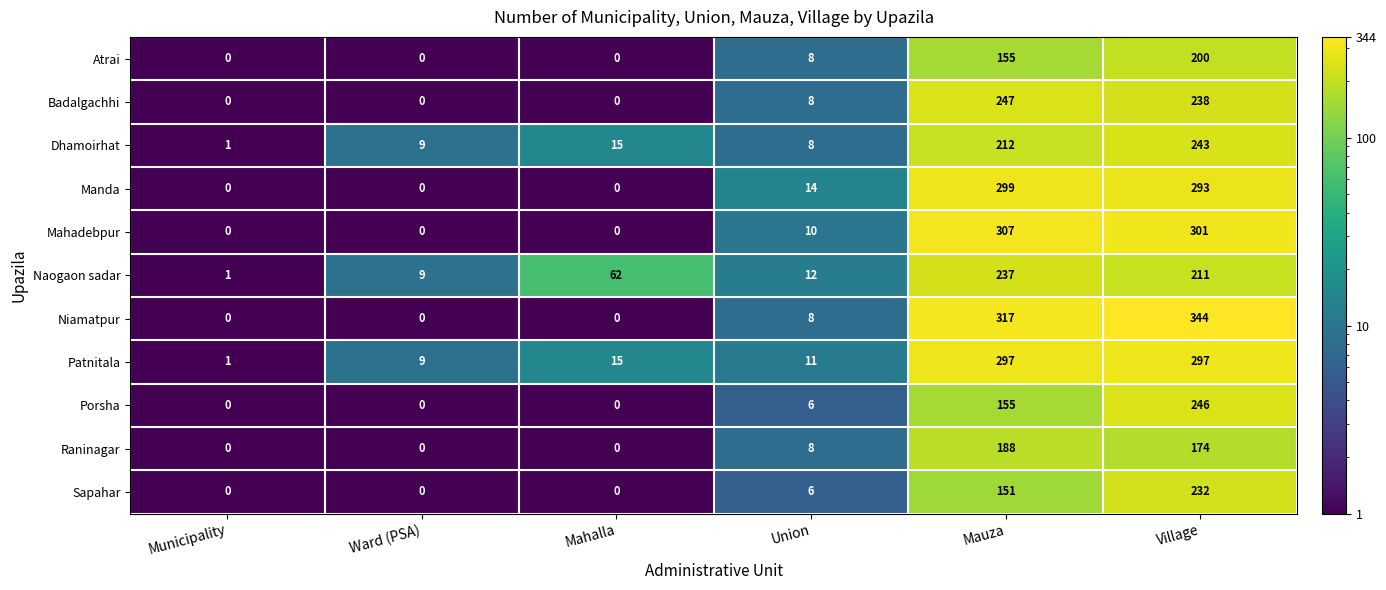

The value of Patnitala at Municipality is 1. True or false?

True